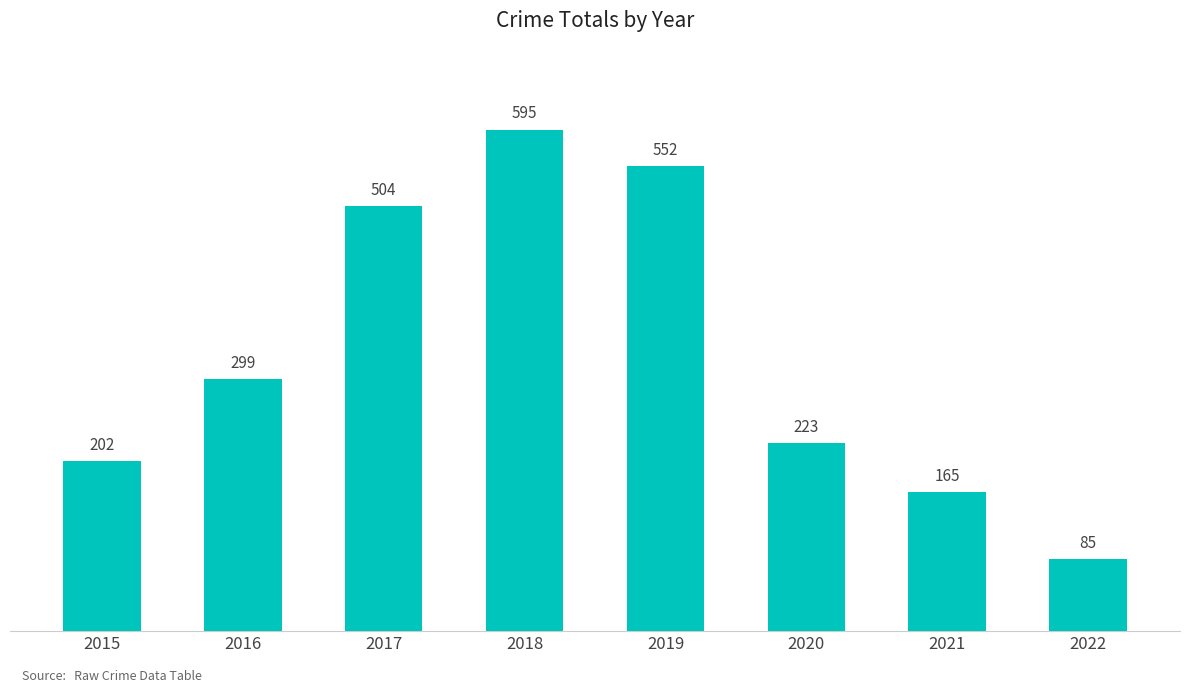

Are the bars grouped side by side (vs. stacked)?

No